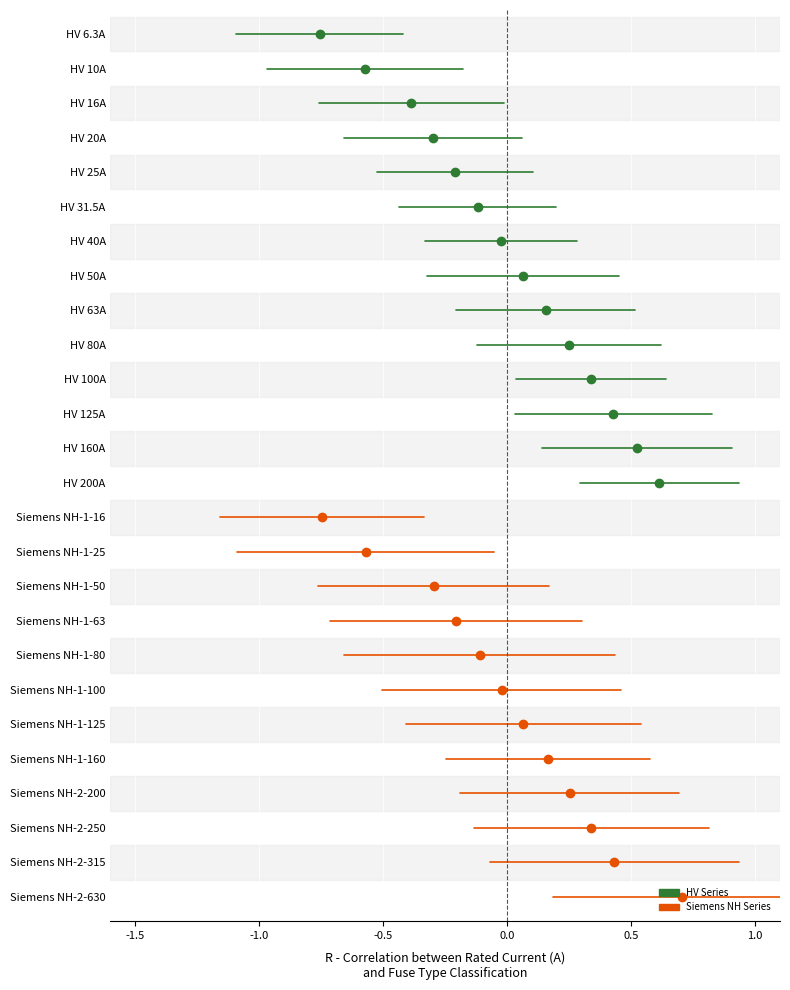

Which series has the largest total across all categories?

Siemens NH Series